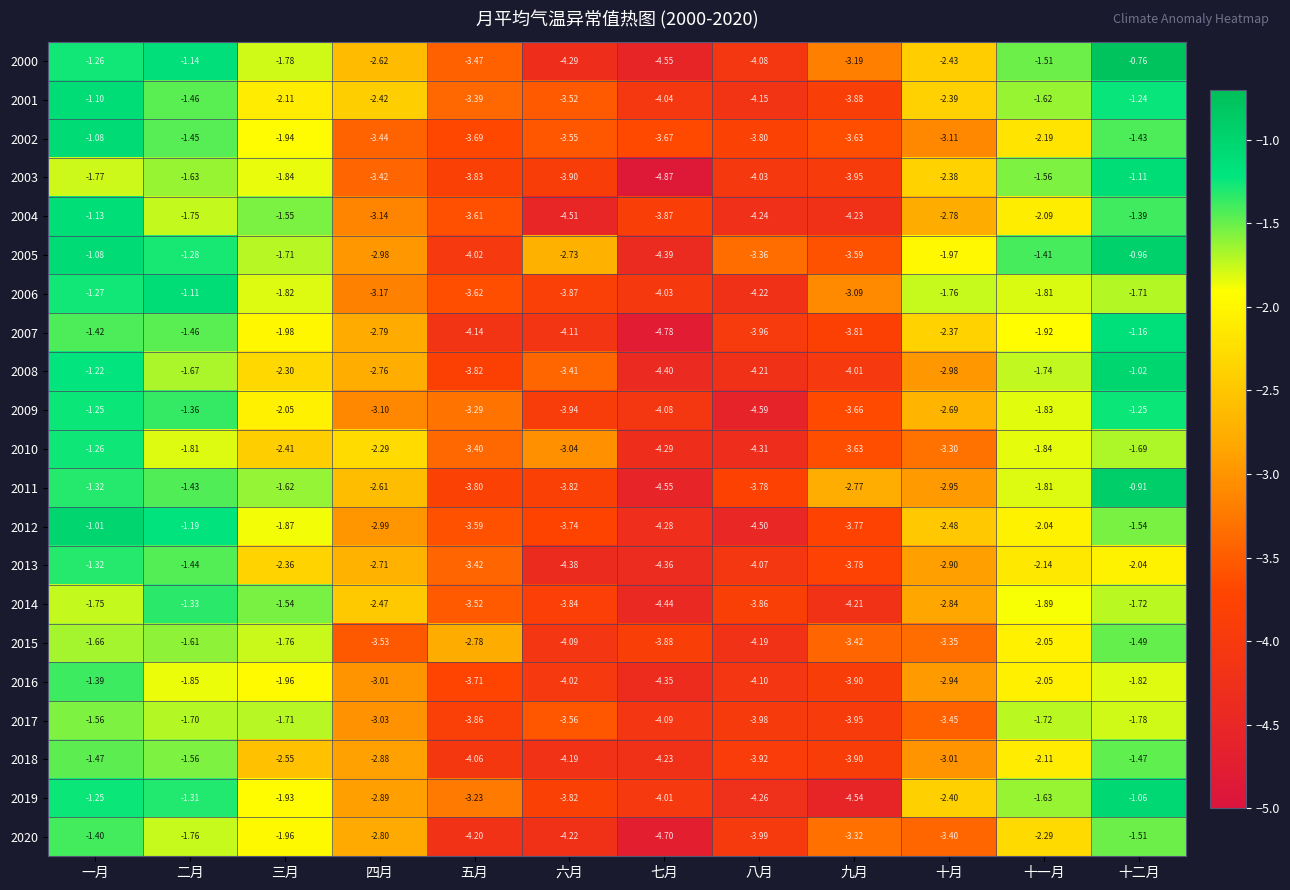

How many distinct data groups are displayed?

21